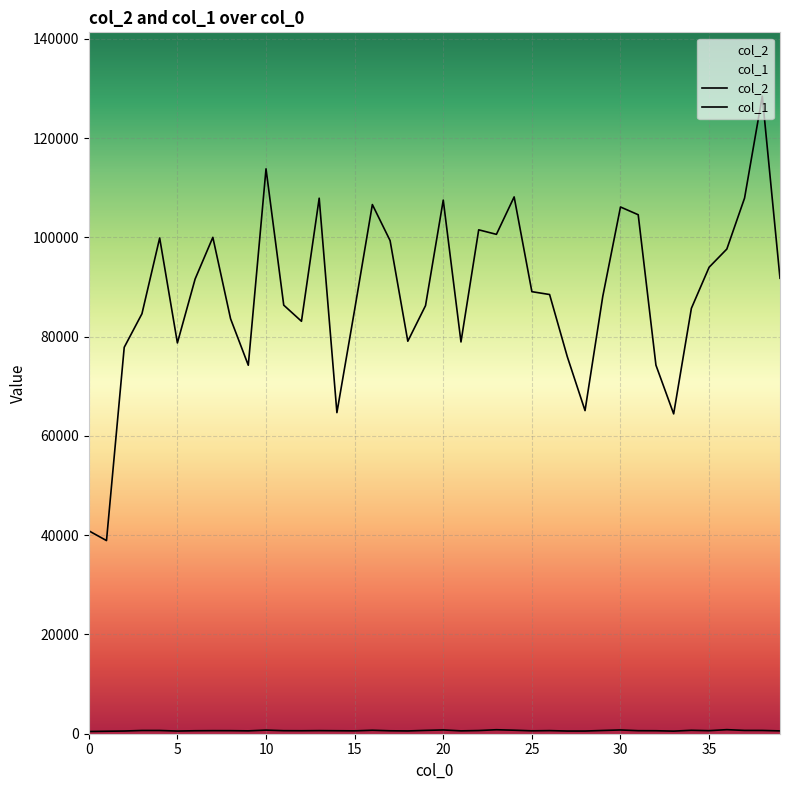

At 29, list the series in order from smallest to largest.

col_1, col_2